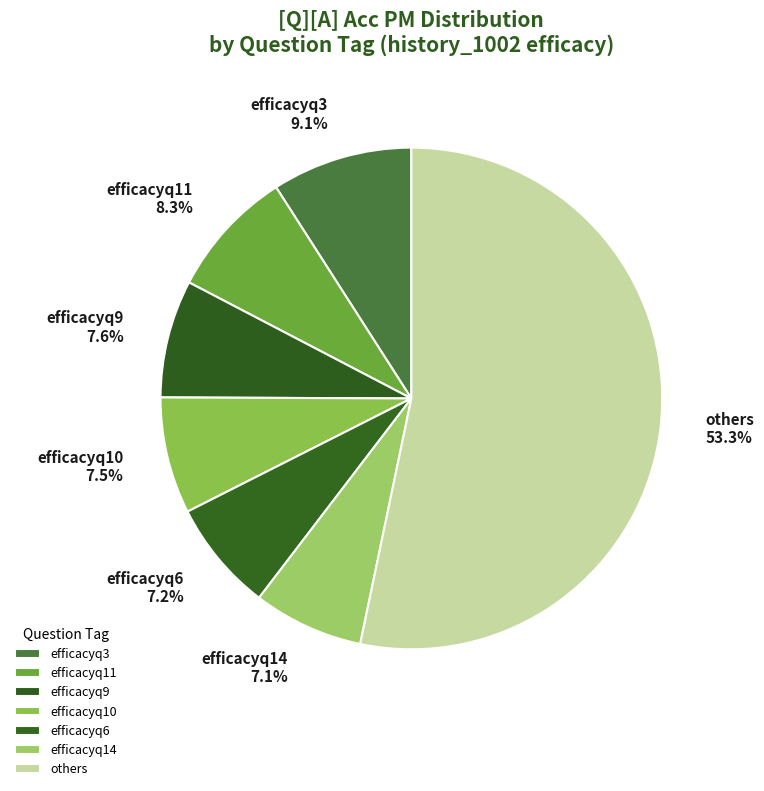

Which slice is the largest?

others